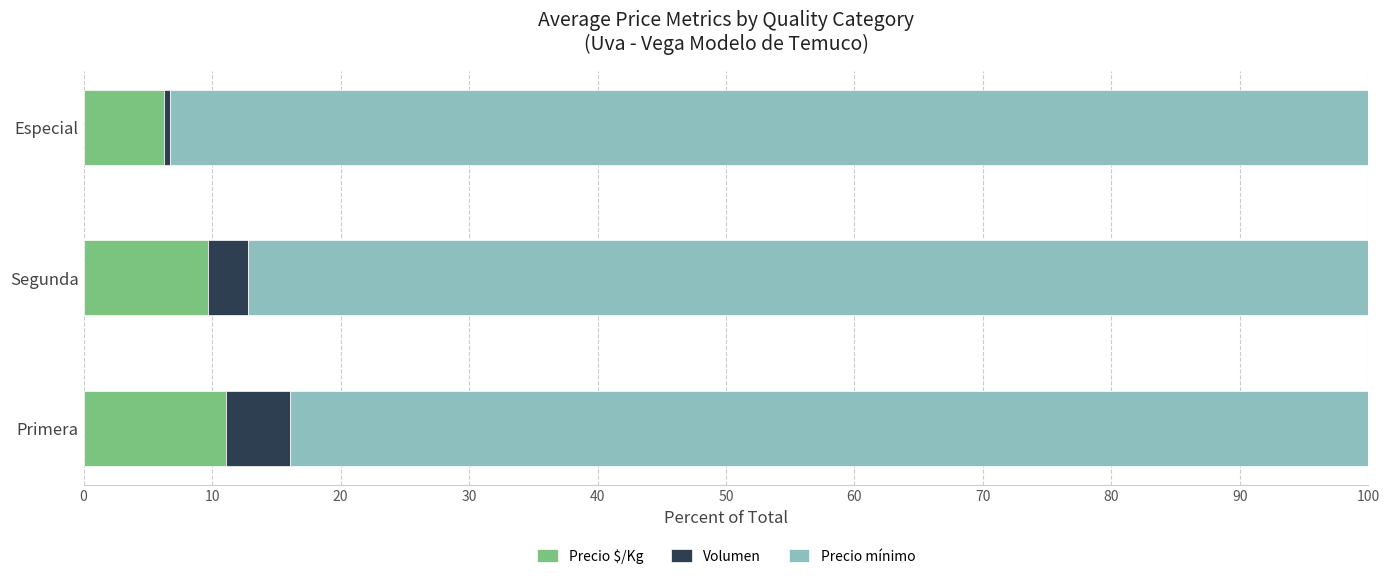

What is the total value across all series at Primera?

100.0